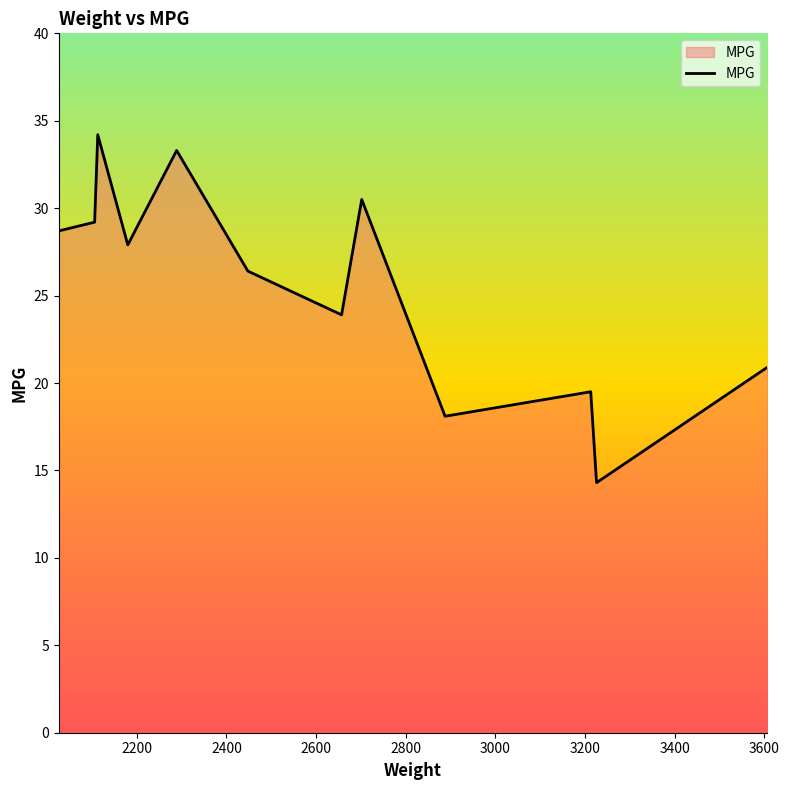

What is the difference between the maximum and minimum values?

19.9